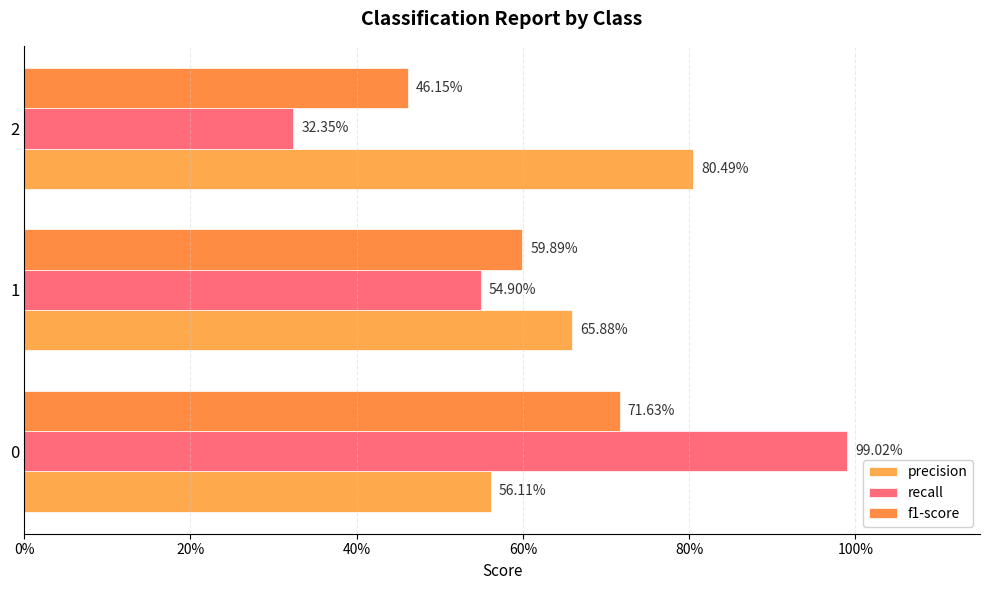

Reading right to left, transcribe all the data shown in this chart.

precision: 0.8	0.7	0.6
recall: 0.3	0.5	1.0
f1-score: 0.5	0.6	0.7